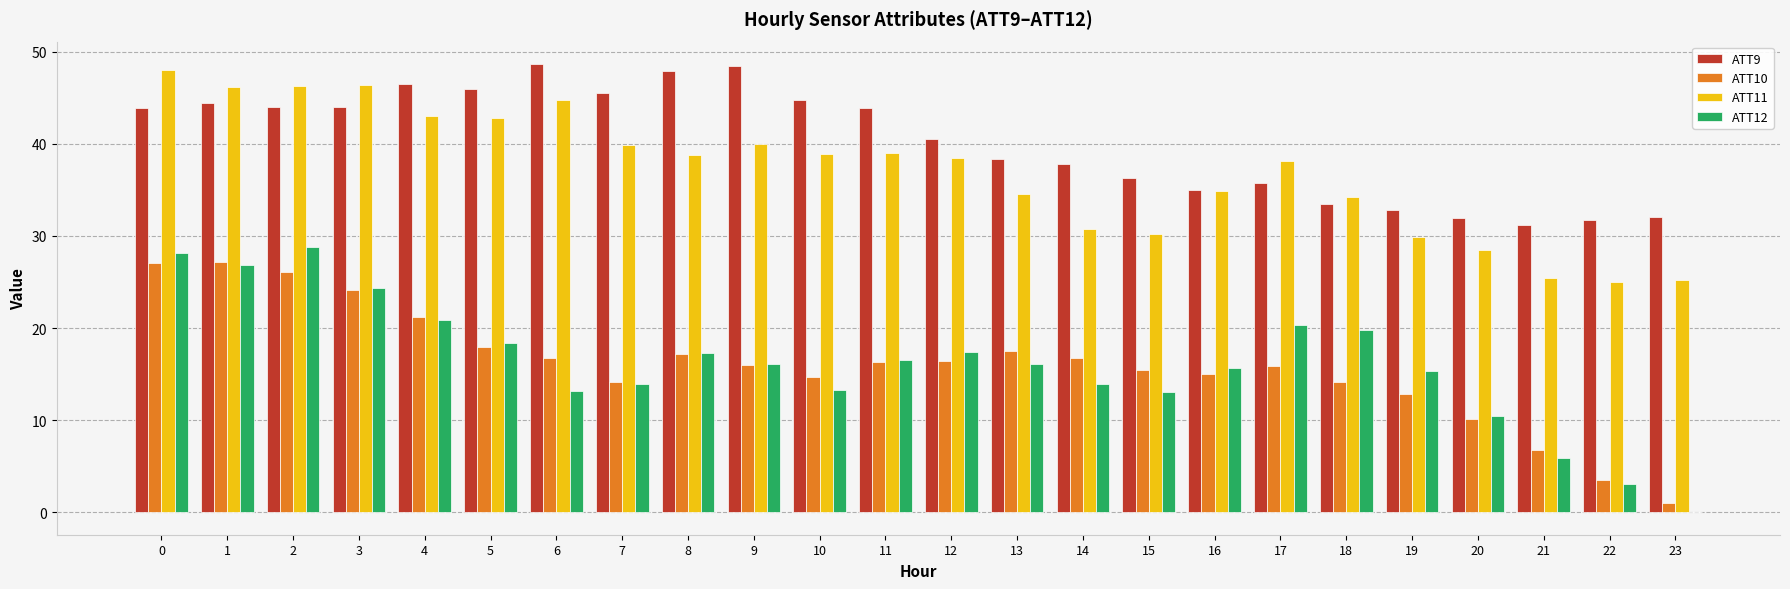

What is the sum of the ATT11 values at 2 and 21?

71.7